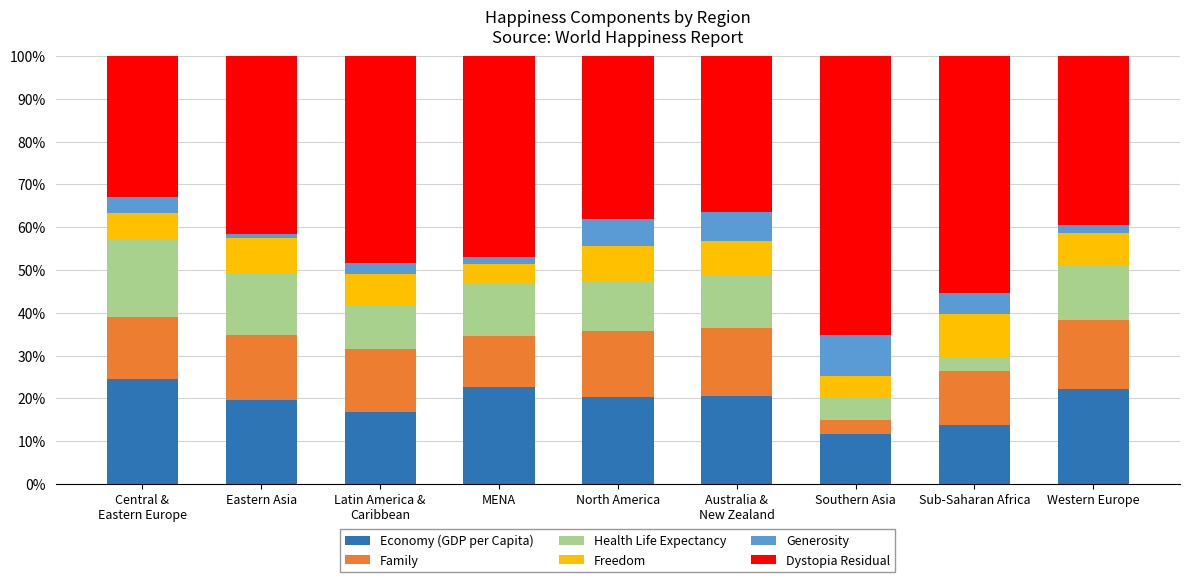

What is the minimum value for Economy (GDP per Capita)?

11.6